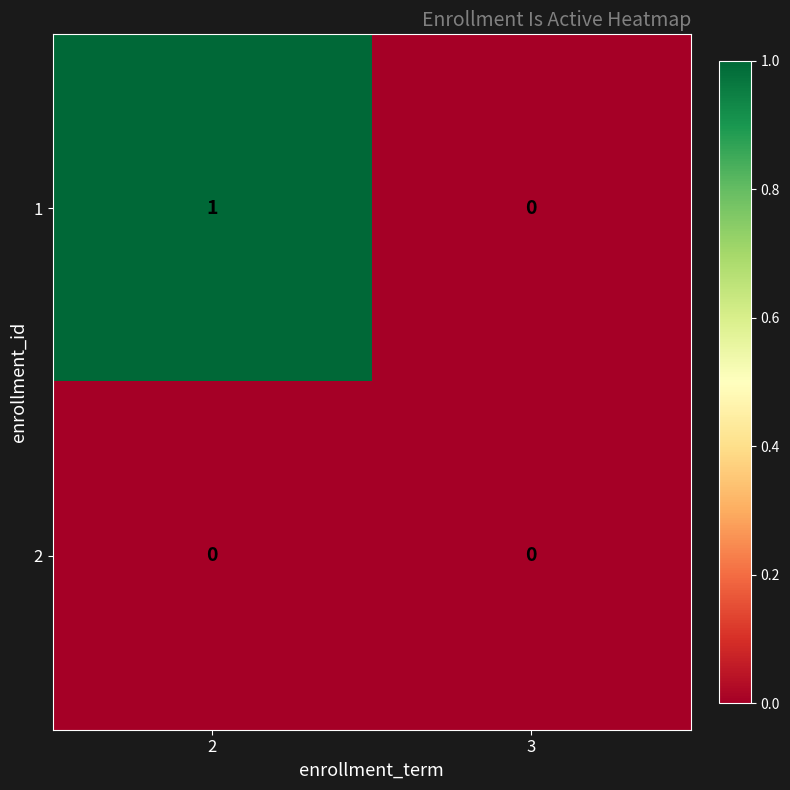

Is the value of 2 at 3 greater than the value of 1 at 2?

No